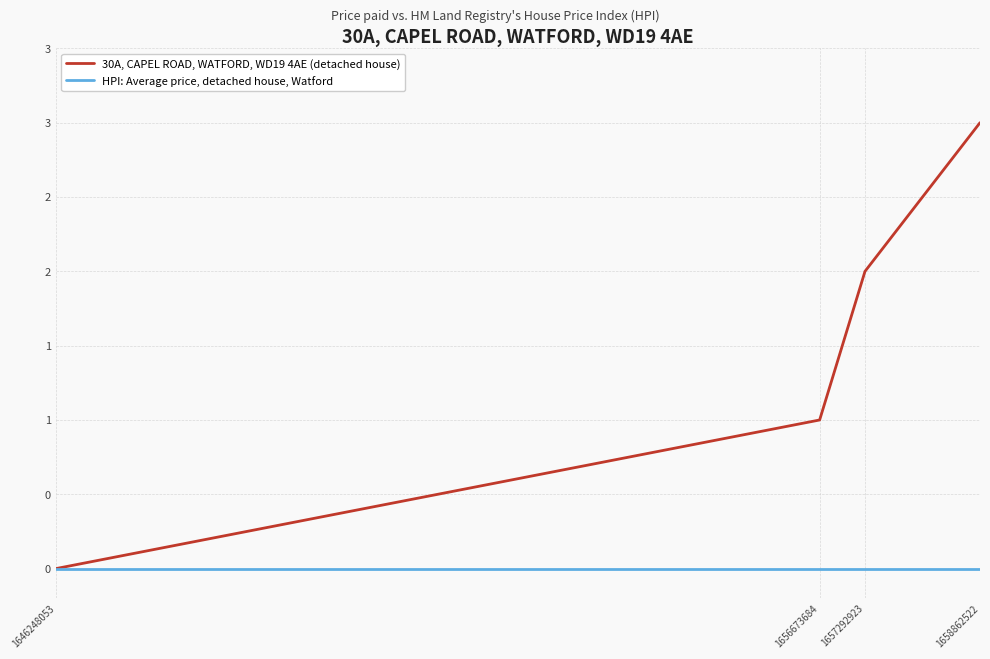

At how many categories does at least one series exceed 2?

1